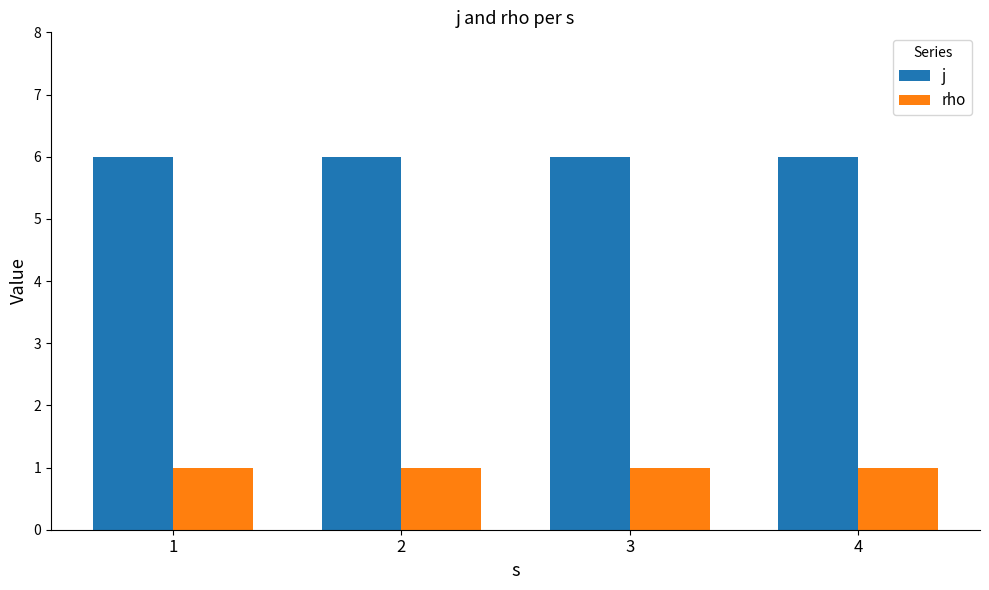

At 4, list the series in order from smallest to largest.

rho, j